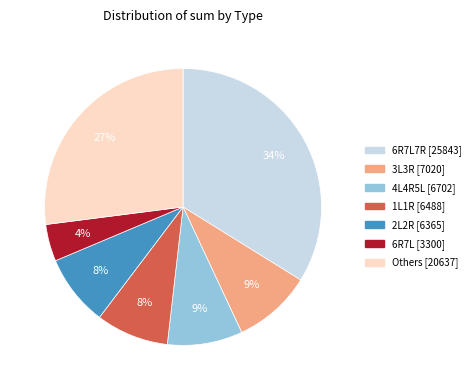

To the nearest percent, what is the difference between the largest and smallest slice percentages?

30%